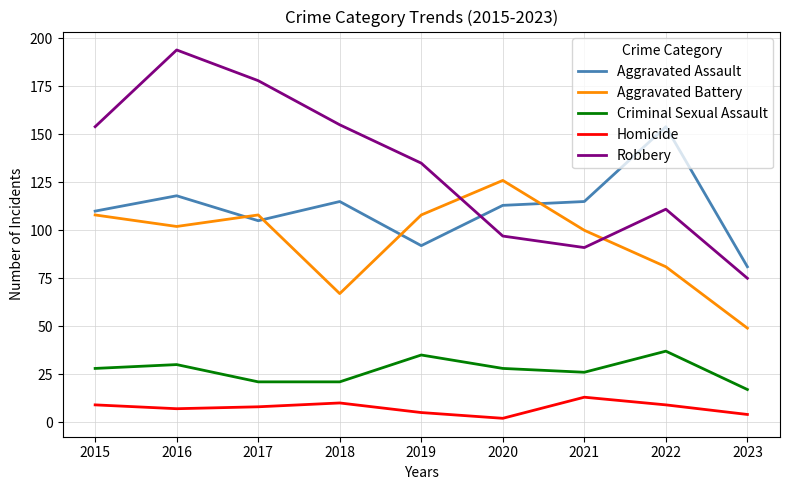

What is the difference between the Aggravated Assault values at 2017 and 2023?

24